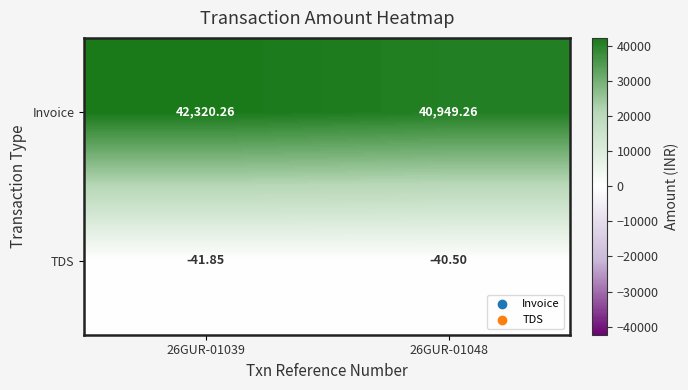

What is the total value across all series at 26GUR-01039?

42278.4